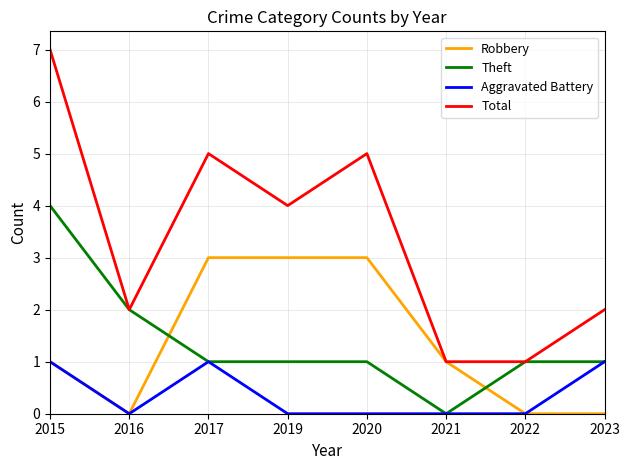

Which series has the largest total across all categories?

Total